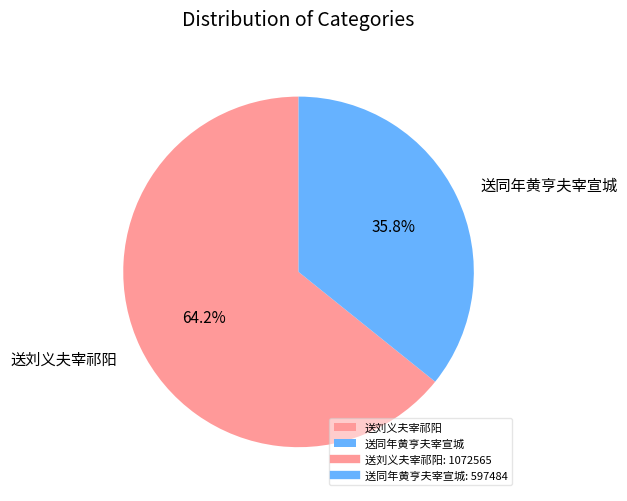

What is the largest slice in the pie chart?

送刘义夫宰祁阳